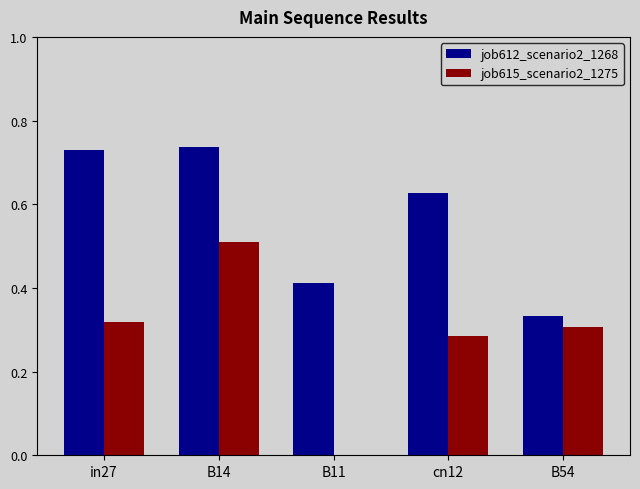

At which category is the sum across all series the highest?

B14